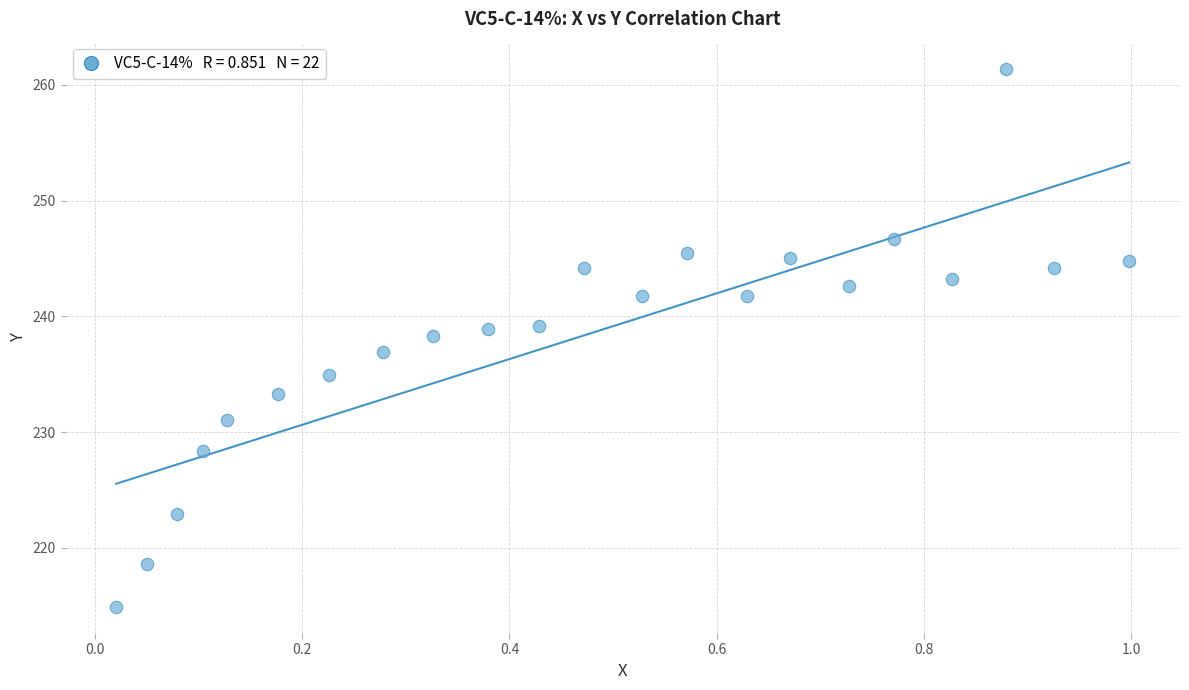

What is the range of X values (max minus min)?

1.0